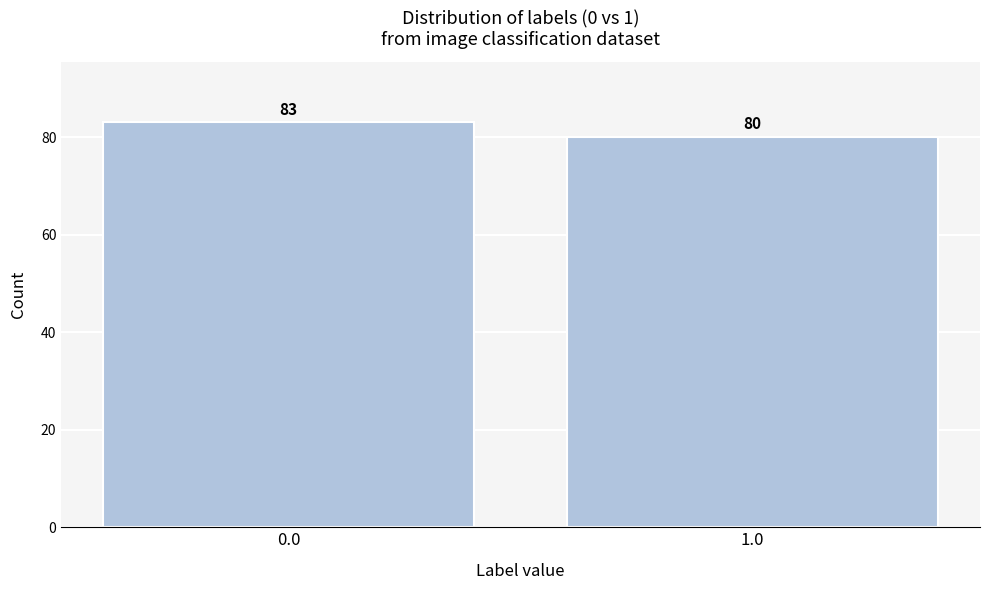

Reading left to right, list all the values displayed in this chart.

83	80